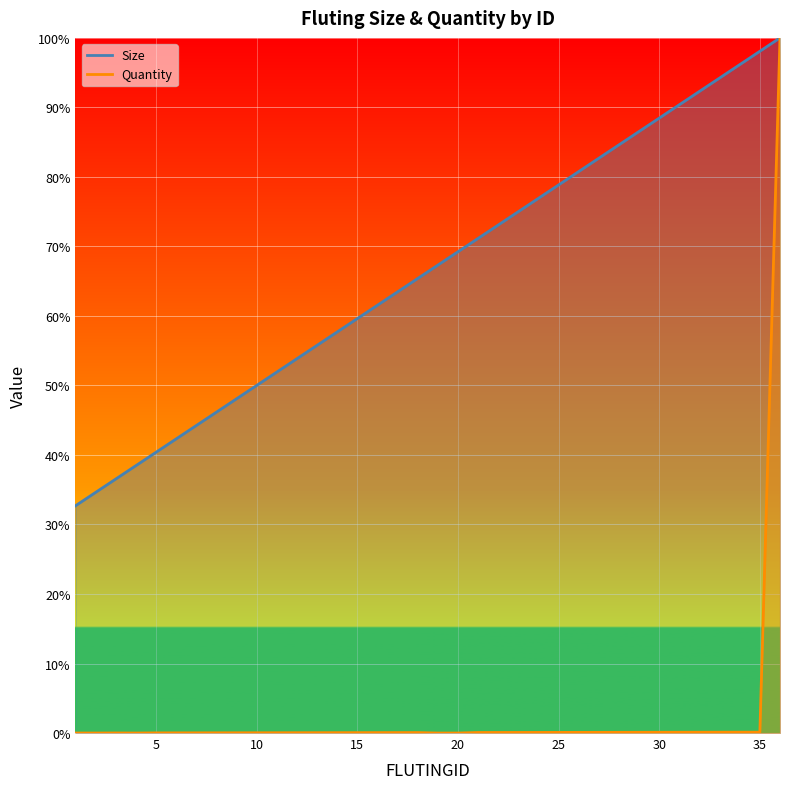

How many distinct data groups are displayed?

2